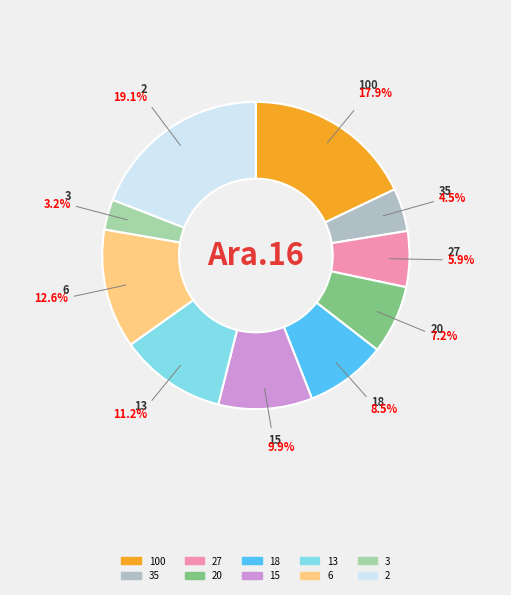

Is 20 the majority of the pie?

No